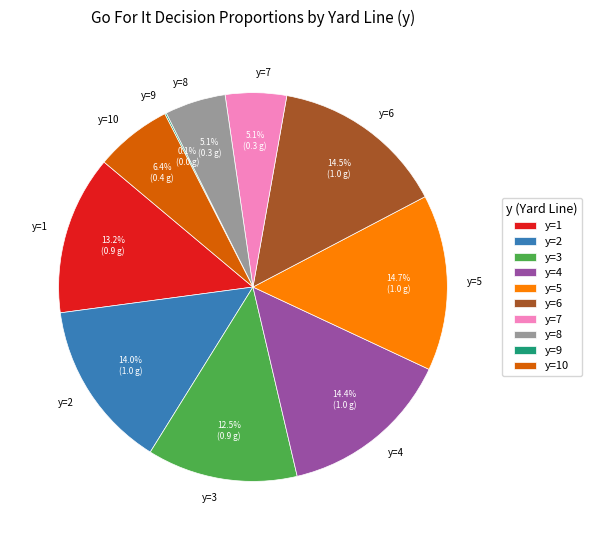

What percentage is the y=8 slice, to the nearest percent?

5%